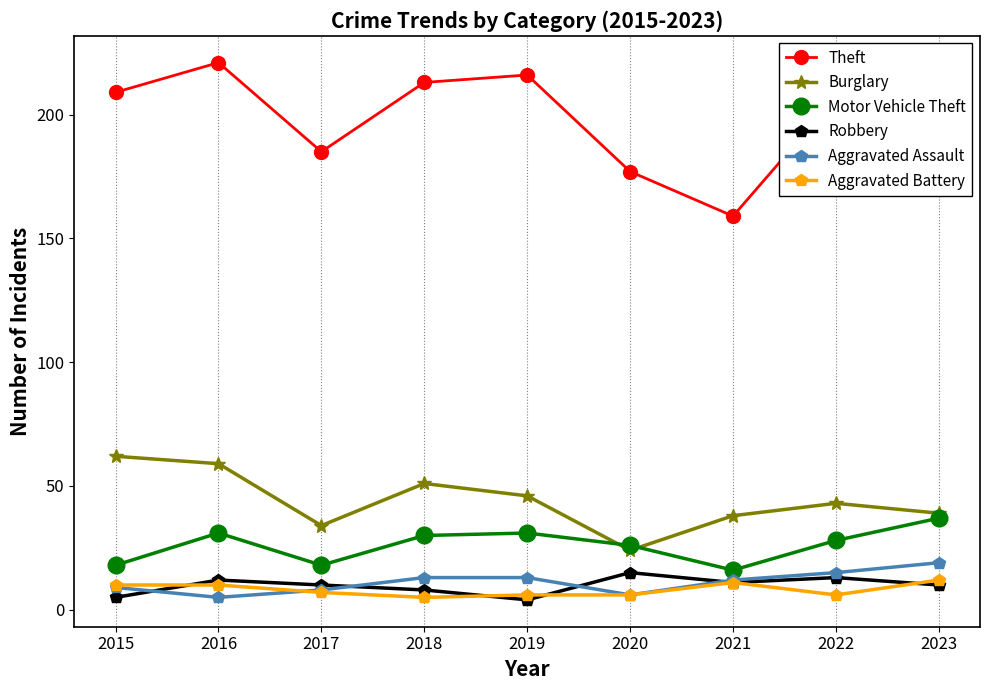

Which series has the largest total across all categories?

Theft